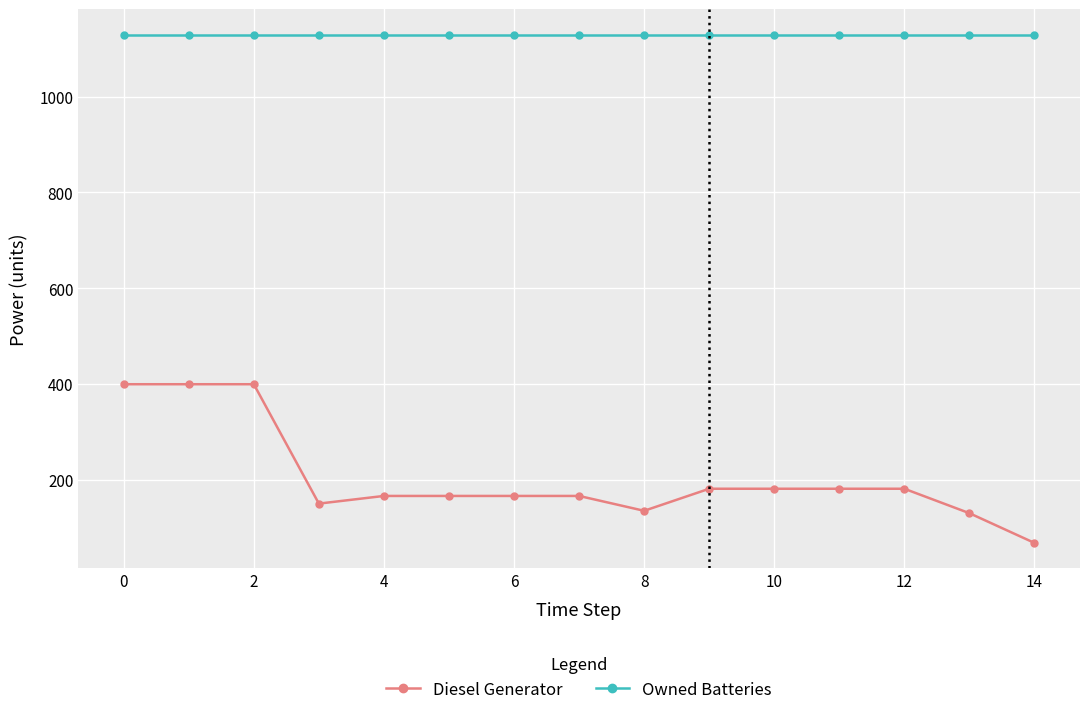

What is the average value of the Diesel Generator series?

206